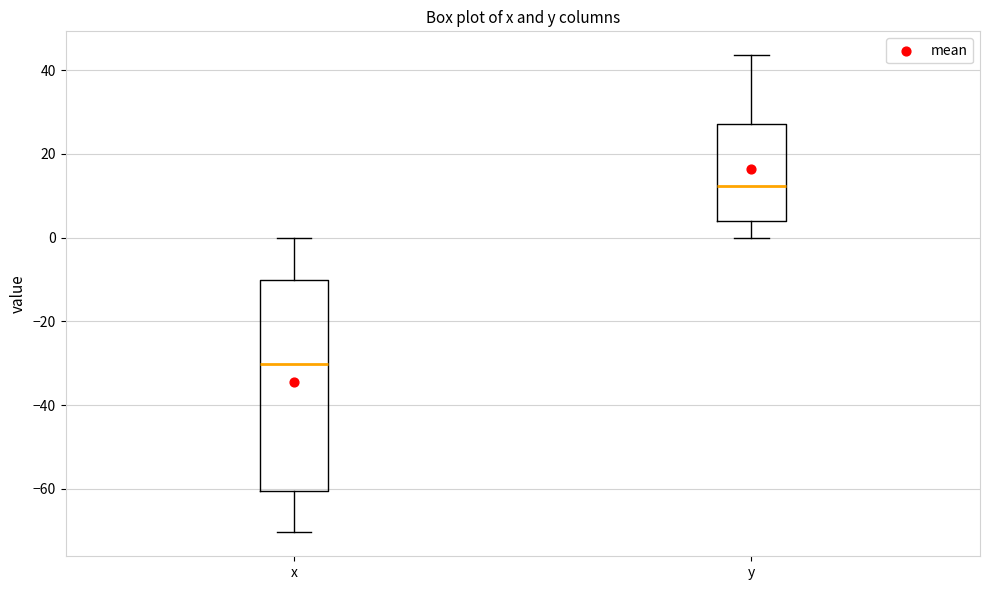

Comparing the boxes themselves (not the whiskers), which one is the tallest?

x